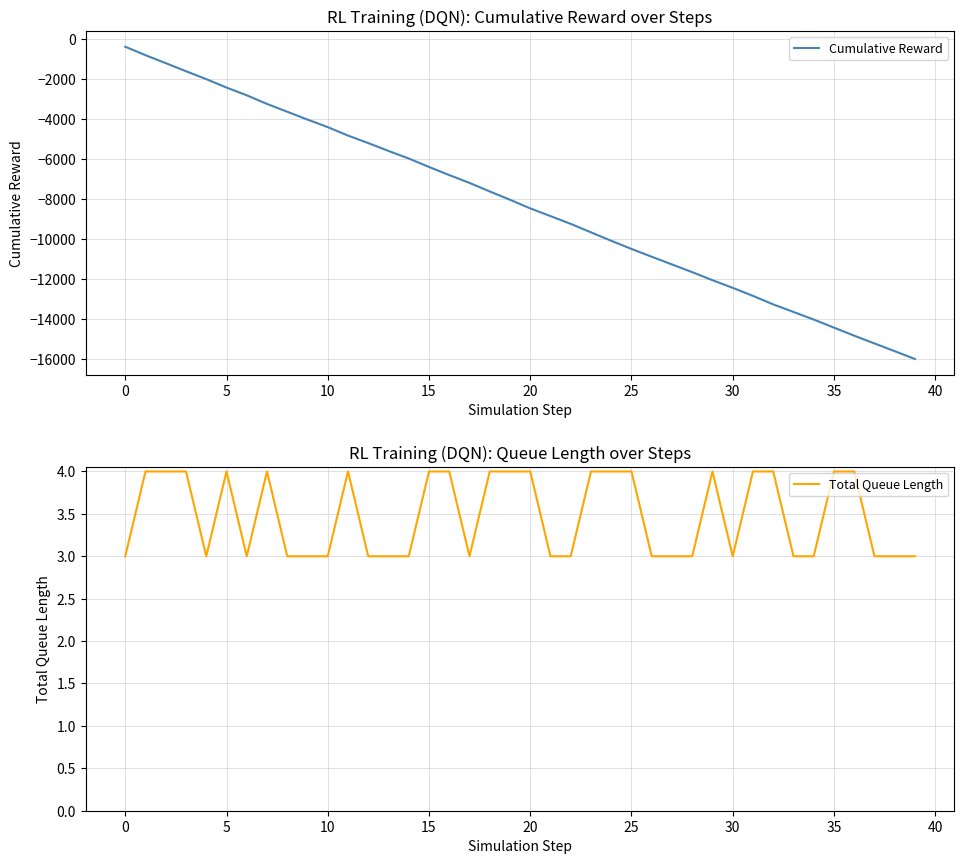

At how many categories does at least one series exceed -4953?

40